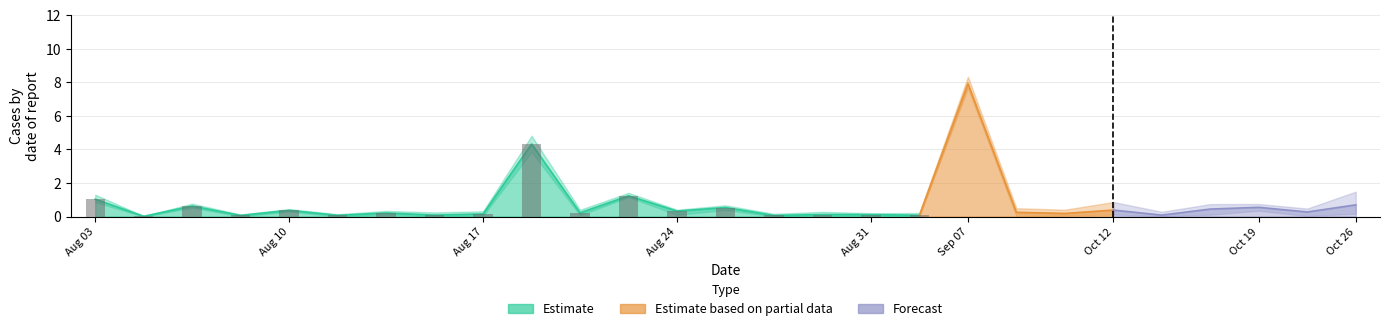

The row1 series shows 0.2 at 4. True or false?

False